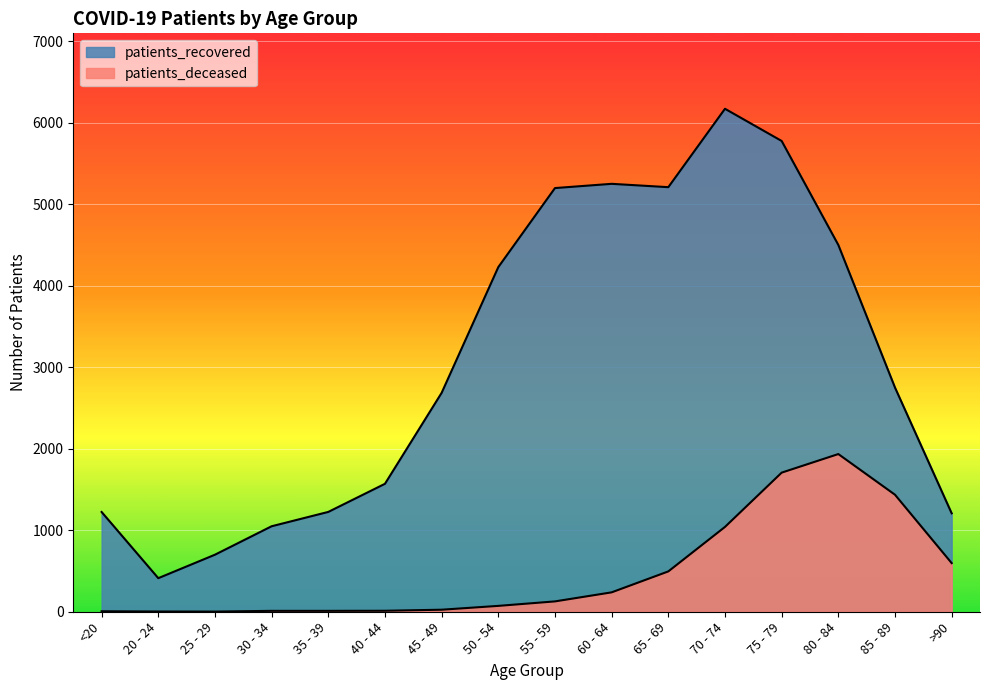

Reading left to right, transcribe all the data shown in this chart.

patients_deceased: 6	3	2	11	11	12	25	72	127	238	495	1041	1707	1935	1436	597
patients_recovered: 1224	412	700	1049	1225	1570	2686	4229	5199	5251	5210	6172	5777	4501	2751	1208